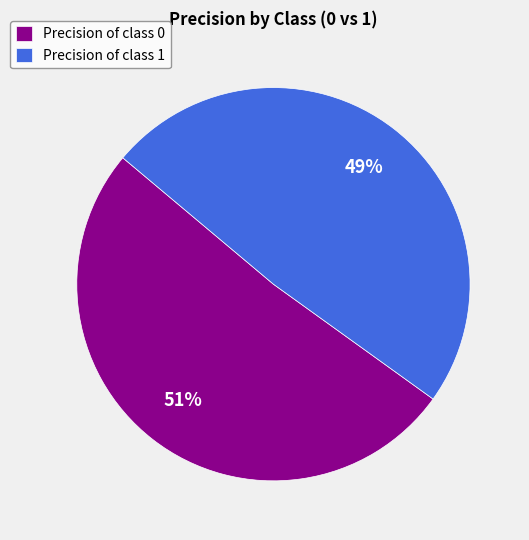

To the nearest percent, what percentage of the pie is Precision of class 0?

51%